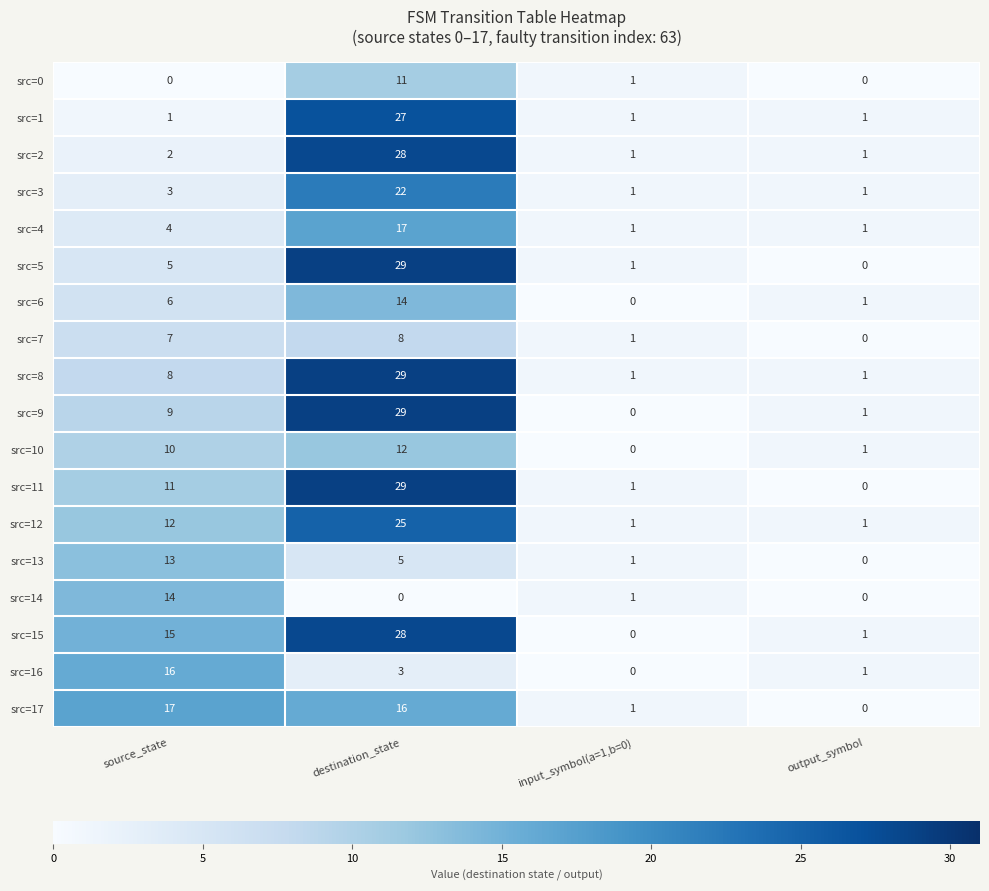

Which series changed the most between destination_state and input_symbol(a=1,b=0)?

src=9